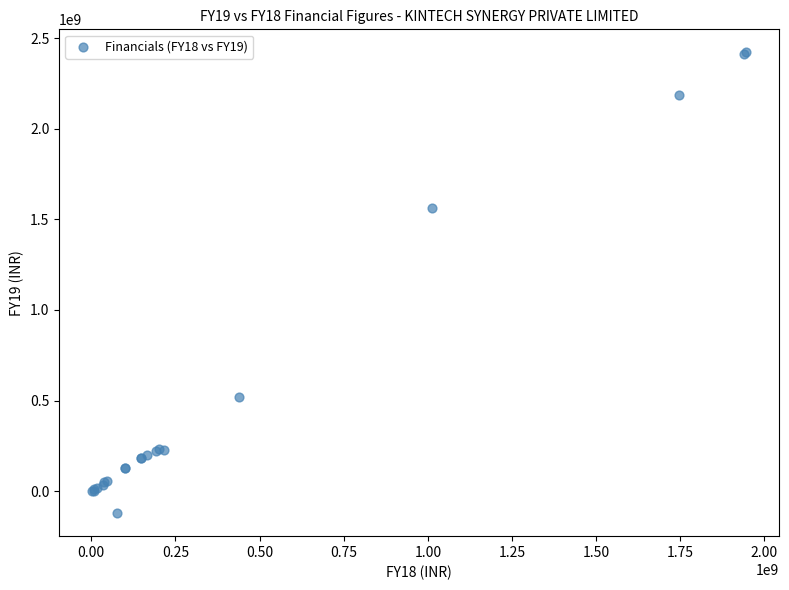

What Y value in the scatter plot is closest to 1149972576?

1562042977